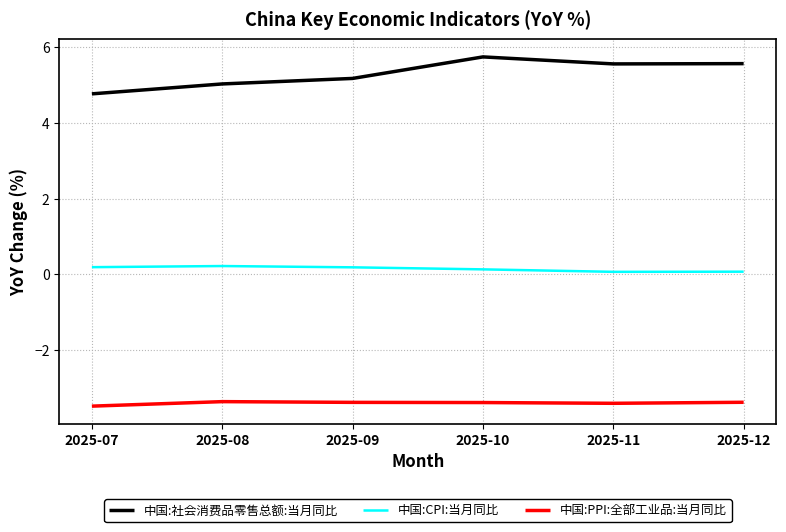

True or false: 中国:社会消费品零售总额:当月同比 and 中国:PPI:全部工业品:当月同比 intersect in this chart.

False